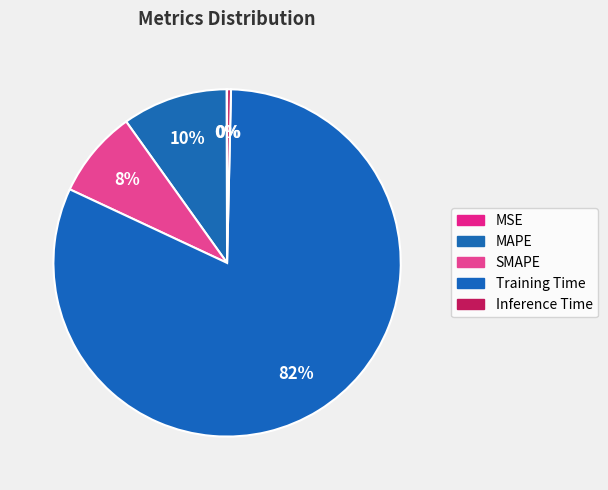

Is there any slice that represents more than half of the pie?

Yes